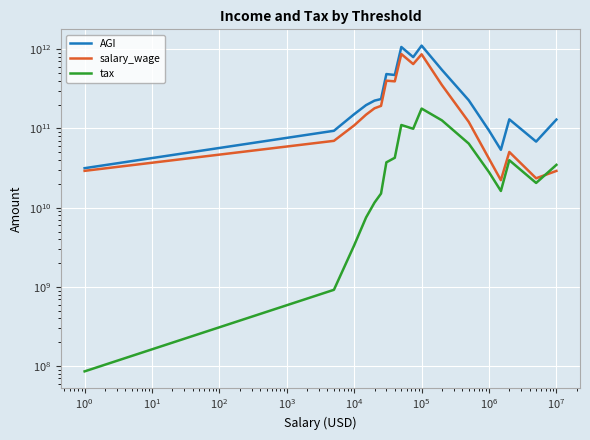

List the series in order of their overall mean, highest first.

AGI, salary_wage, tax